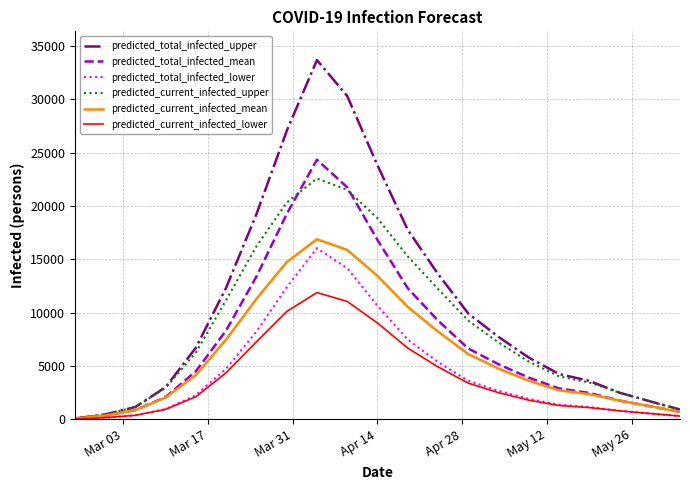

Which series has the largest range (max minus min)?

predicted_total_infected_upper